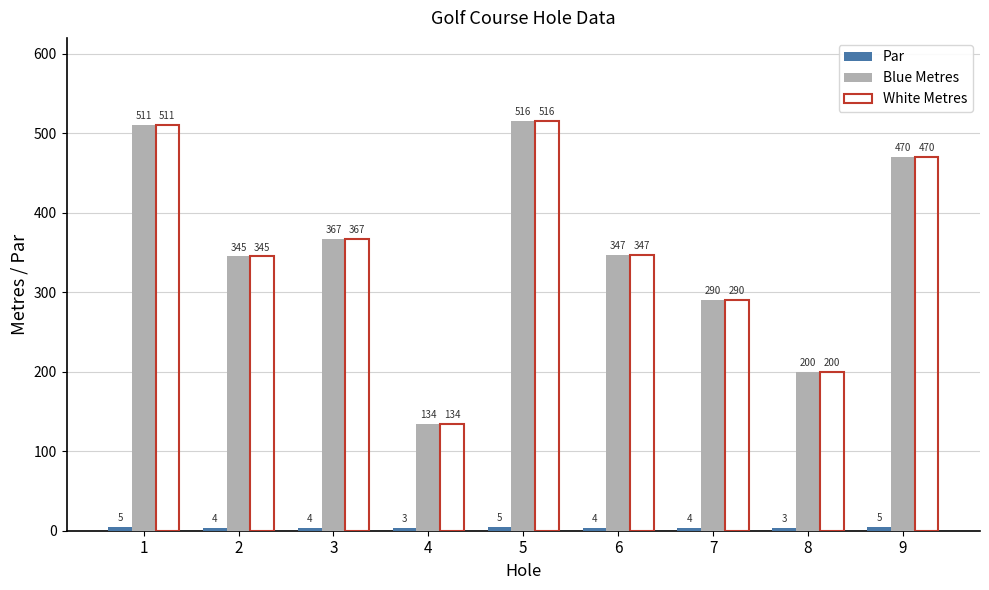

What is the value of the Blue Metres bar at the 5th from the left?

516